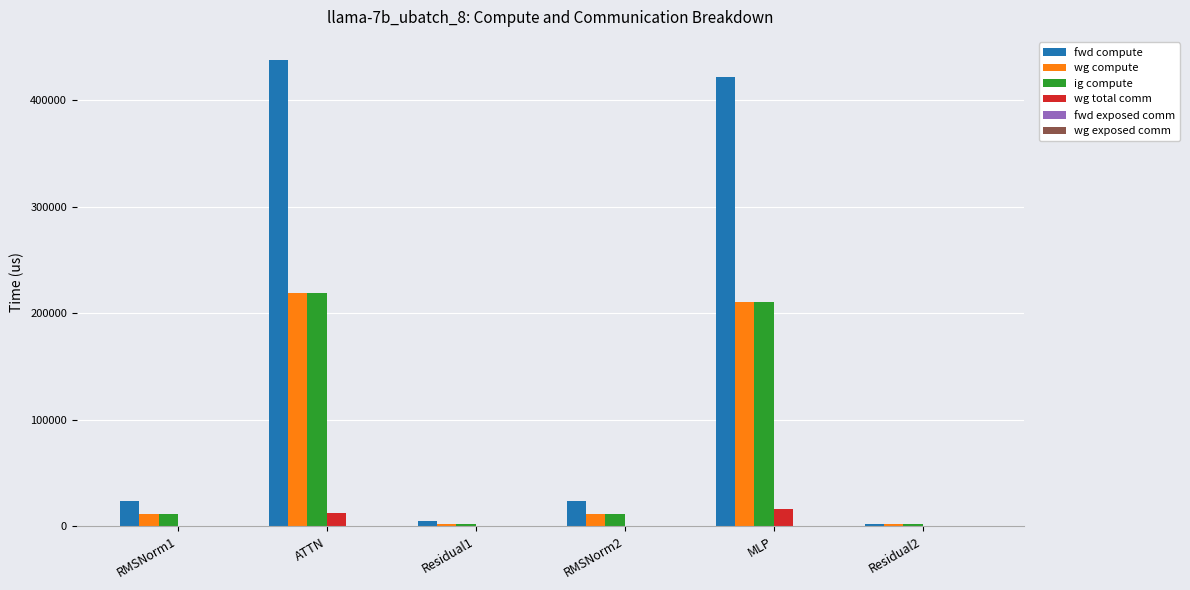

Which category has the highest value across all series?

ATTN